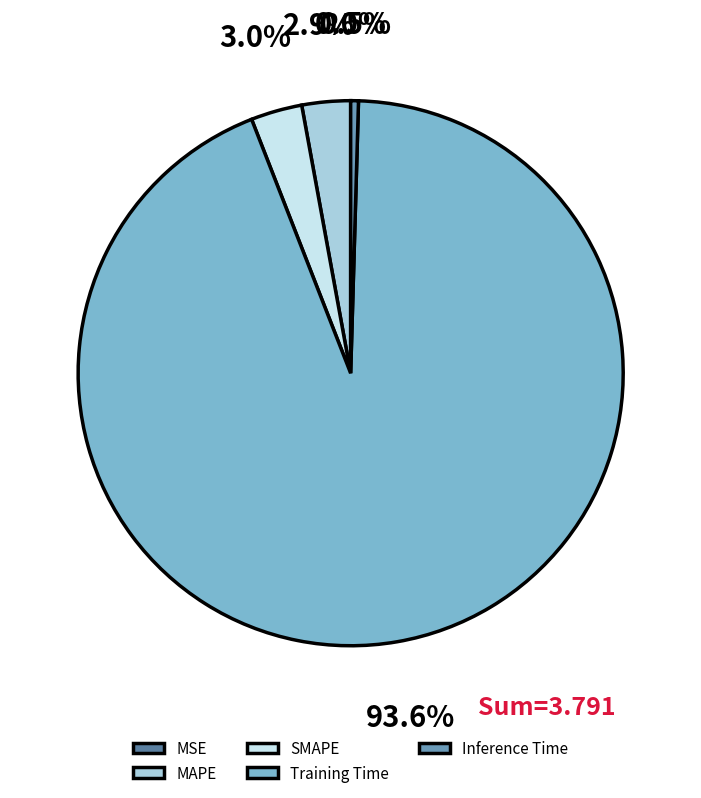

Which has a higher value, SMAPE or Inference Time?

SMAPE